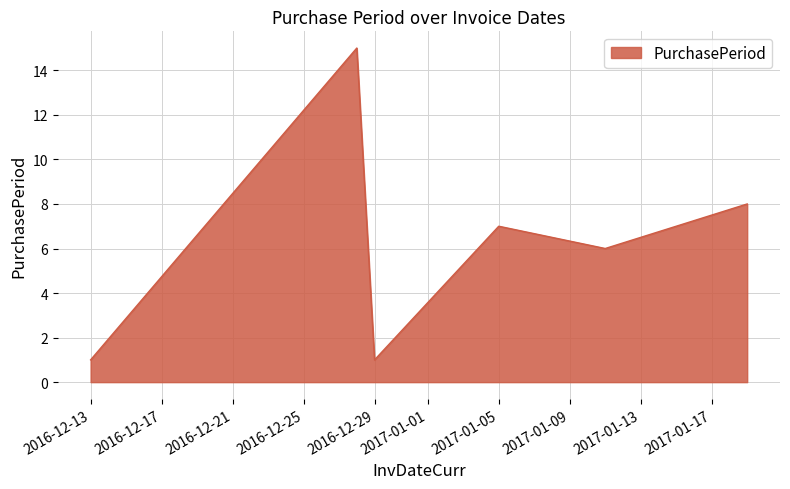

What is the average value?

6